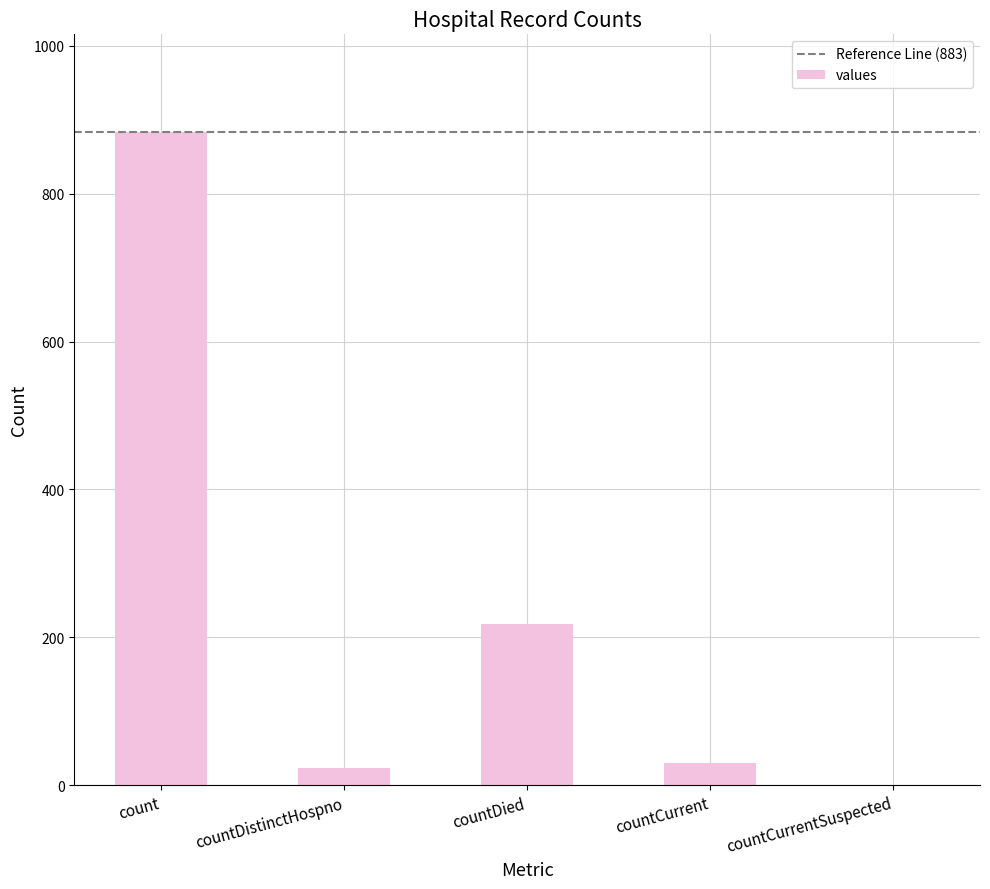

What is the sum of the values at countDied and countDistinctHospno?

242